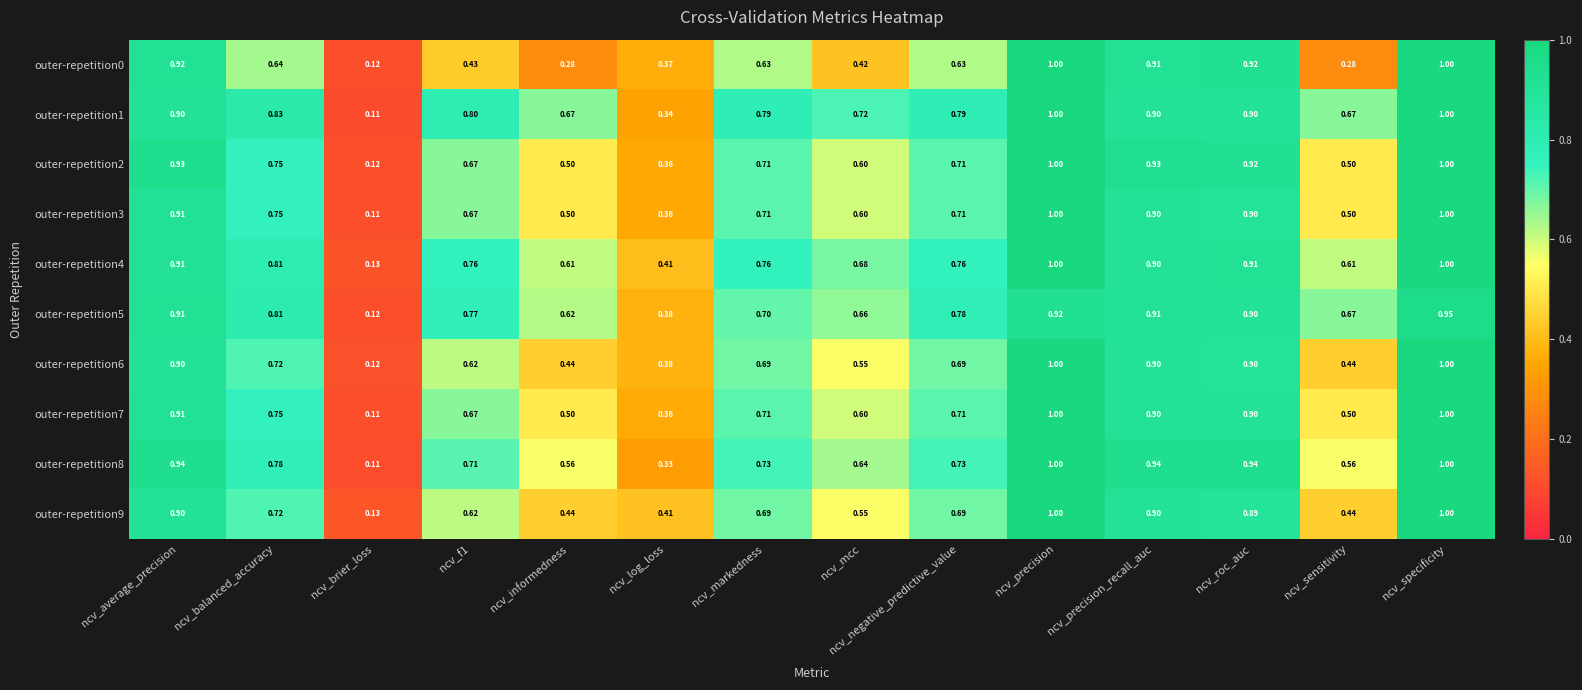

Where is outer-repetition1 nearest to the value 0?

ncv_brier_loss